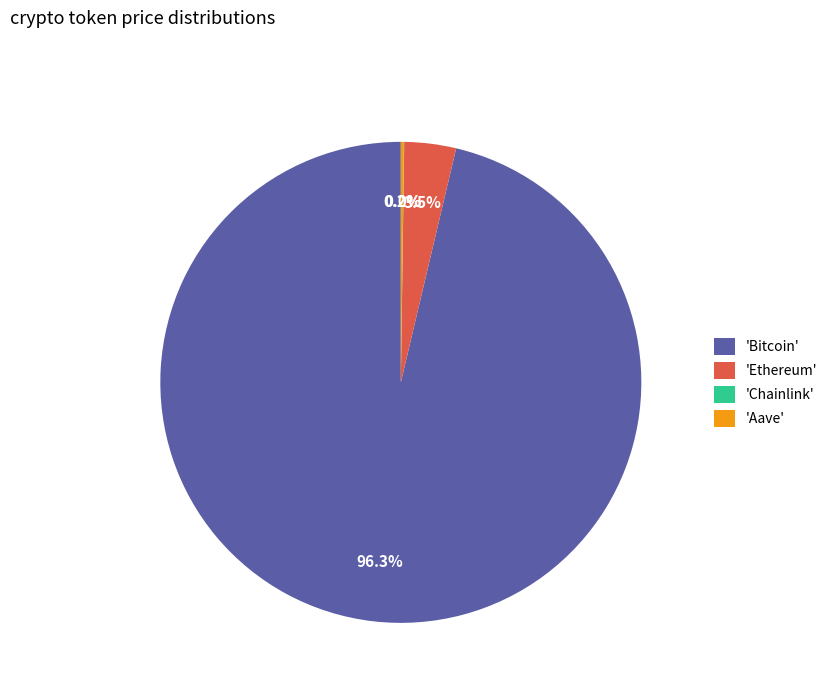

Does any single category account for the majority?

Yes